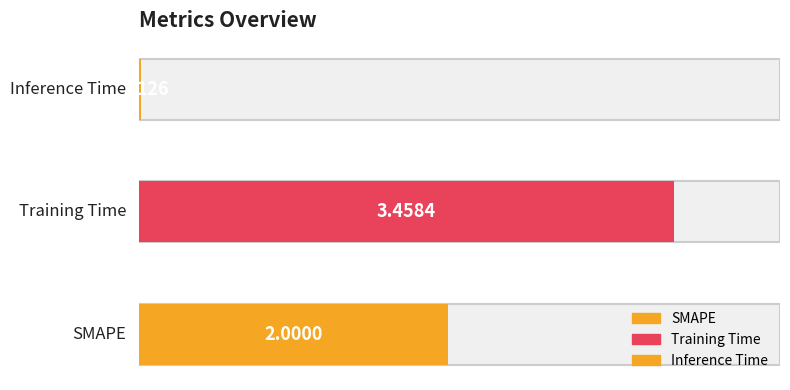

What is the label of the 2nd bar from the left?

Training Time